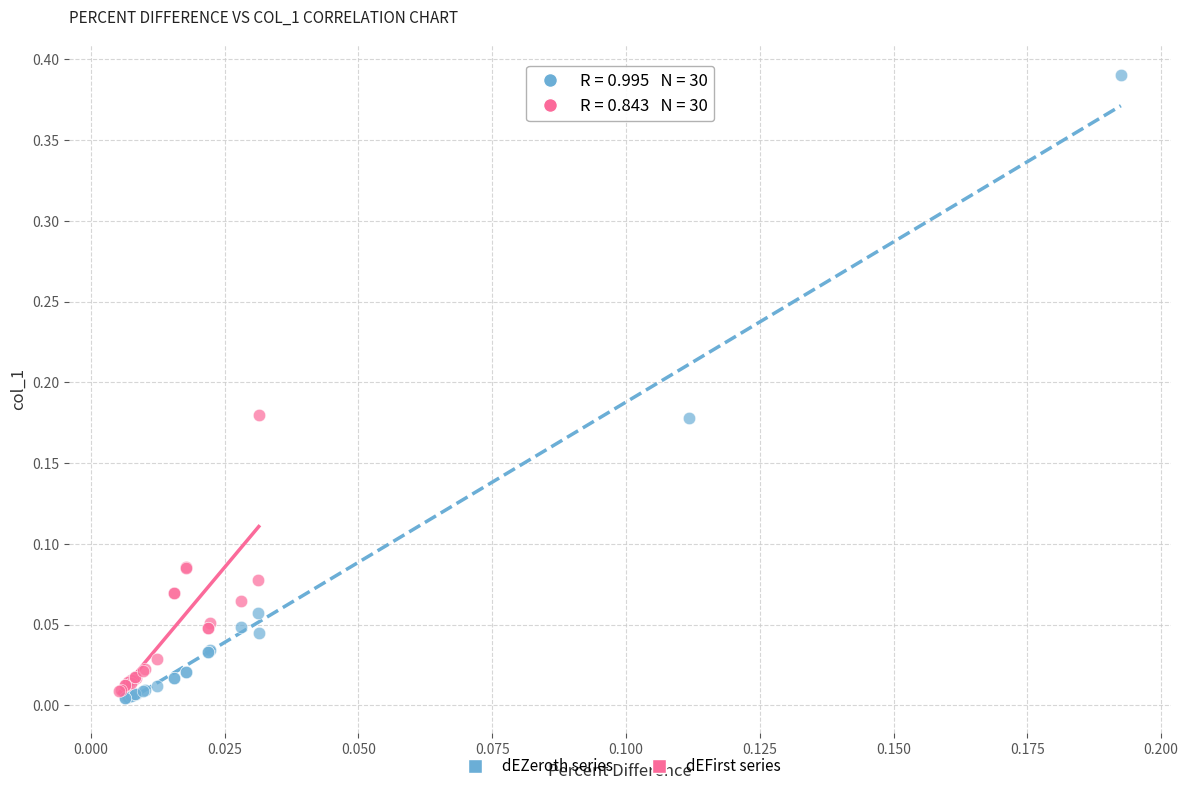

Which series has the widest spread of Y values?

dEZeroth series